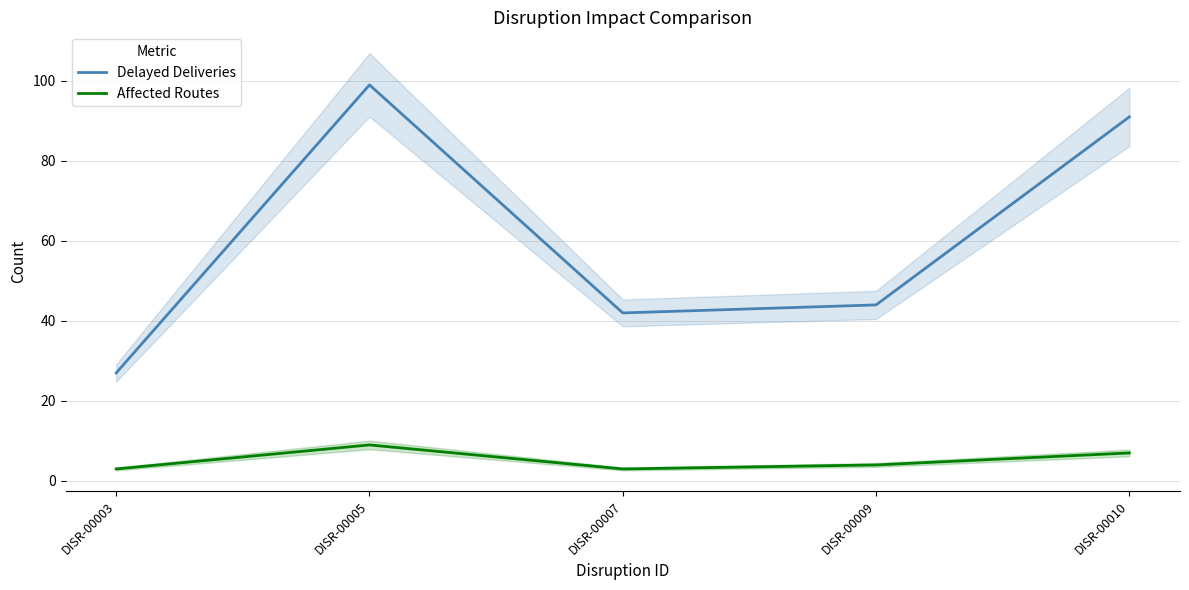

At which label does Affected Routes first exceed 4?

DISR-00005